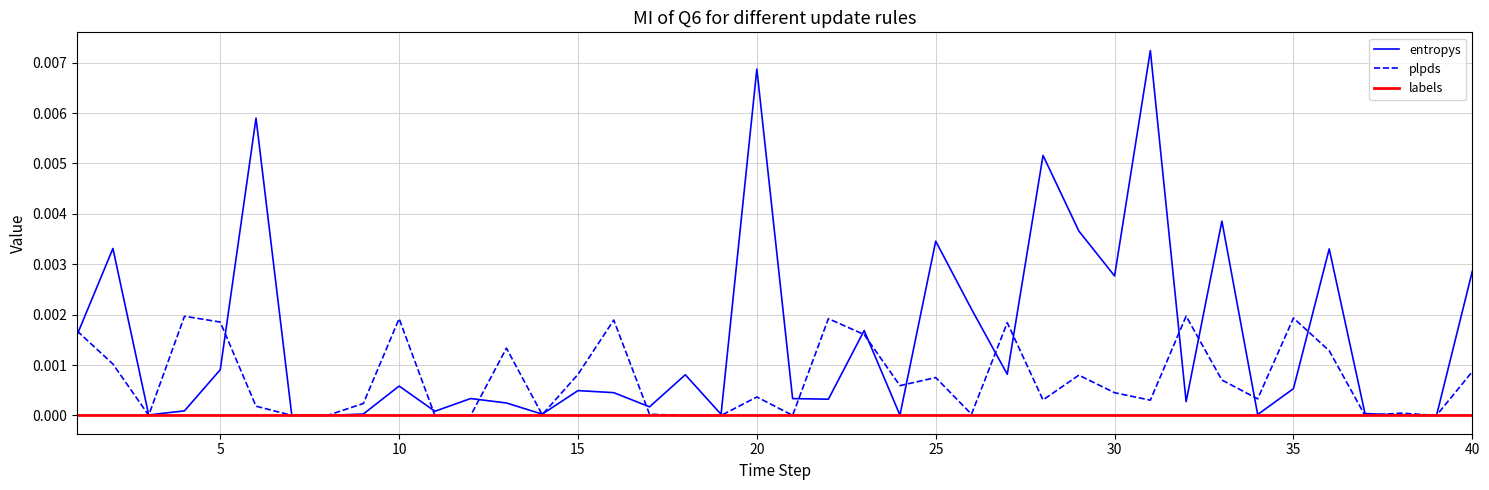

List the series in order of their peak value, highest first.

entropys, plpds, labels